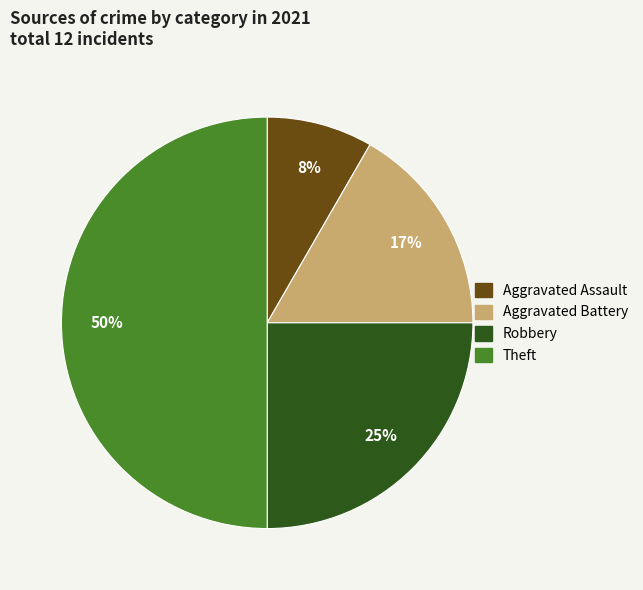

To the nearest percent, what portion does Theft represent?

50%